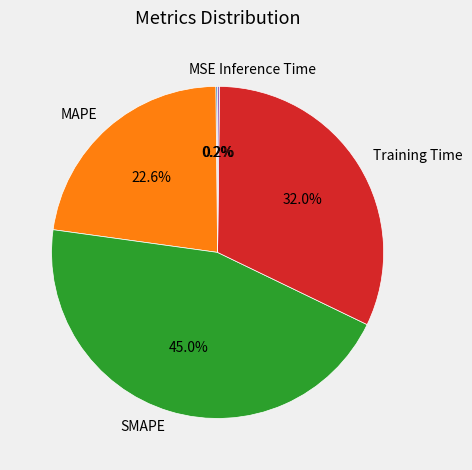

Is the sum of SMAPE and Training Time greater than half?

Yes